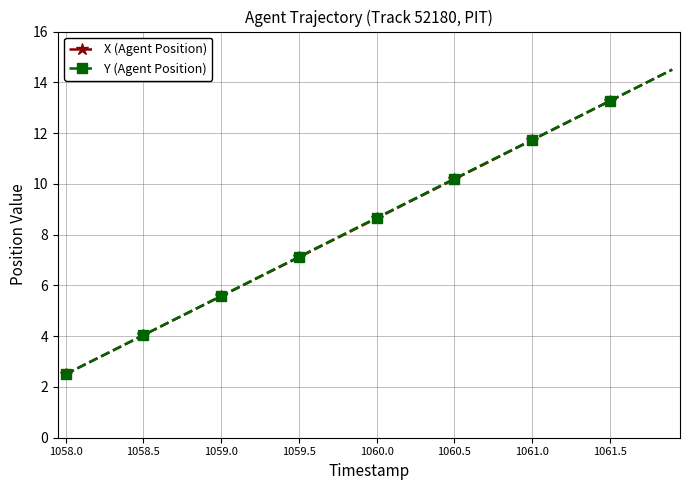

What is the value of the Y (Agent Position) point at the 30th from the left?

11.4